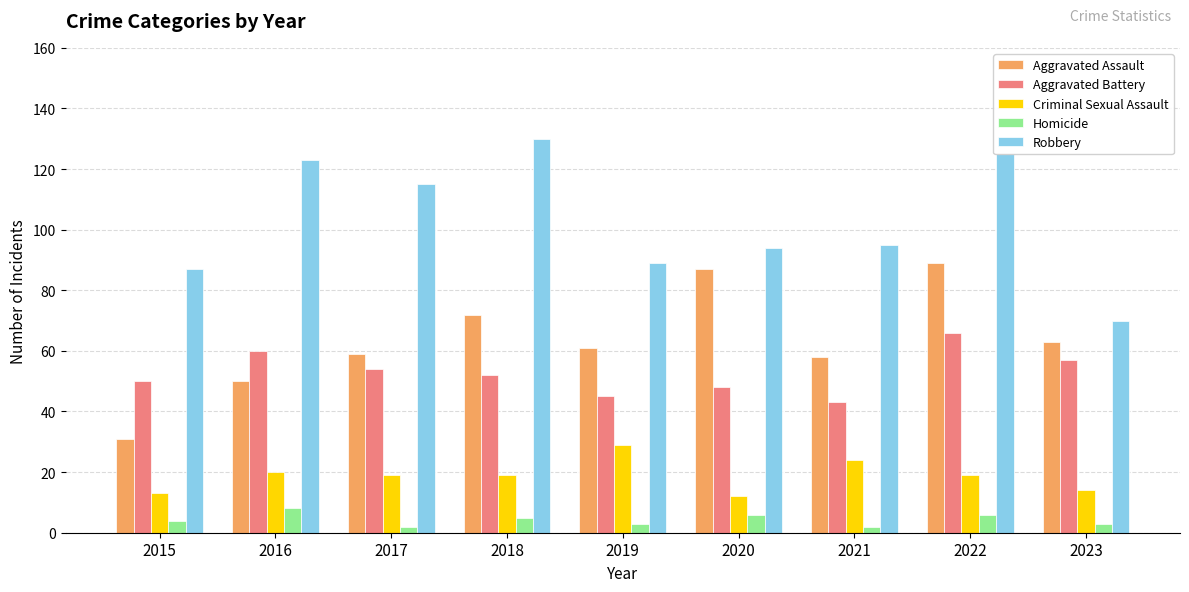

Rank the series by their maximum value, from highest to lowest.

Robbery, Aggravated Assault, Aggravated Battery, Criminal Sexual Assault, Homicide